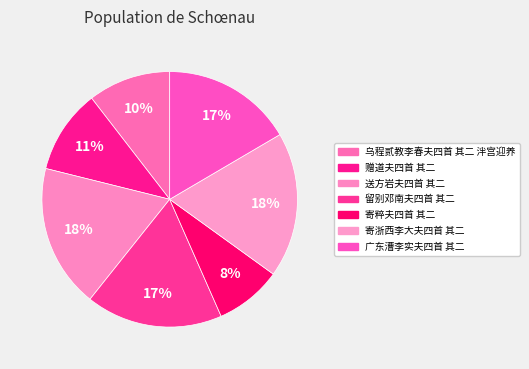

Count the number of slices in the pie.

7